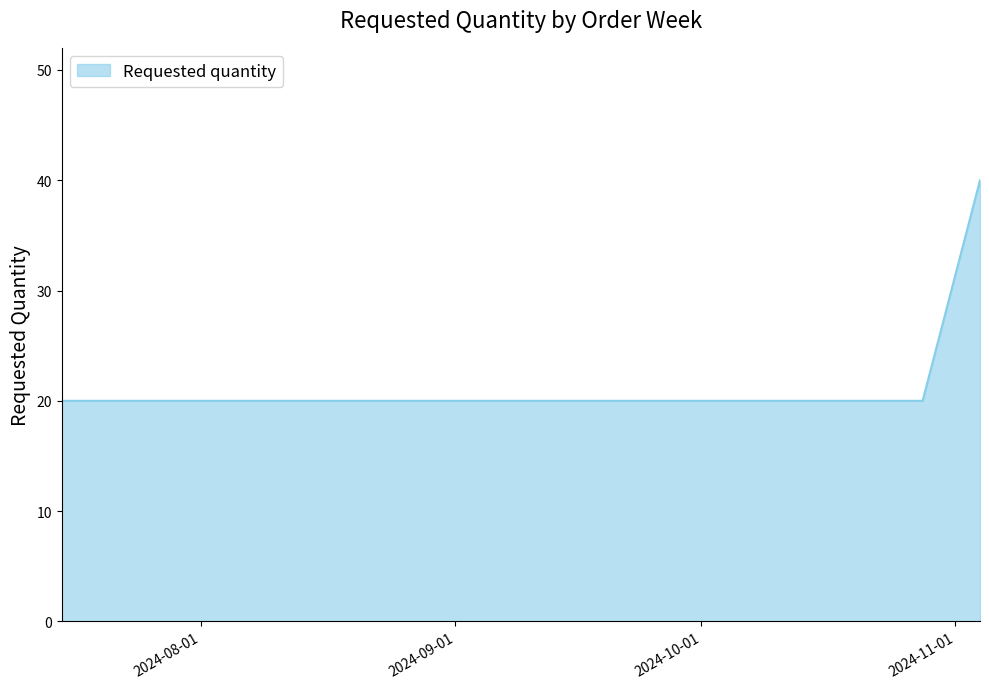

What is the maximum value shown in the chart?

40